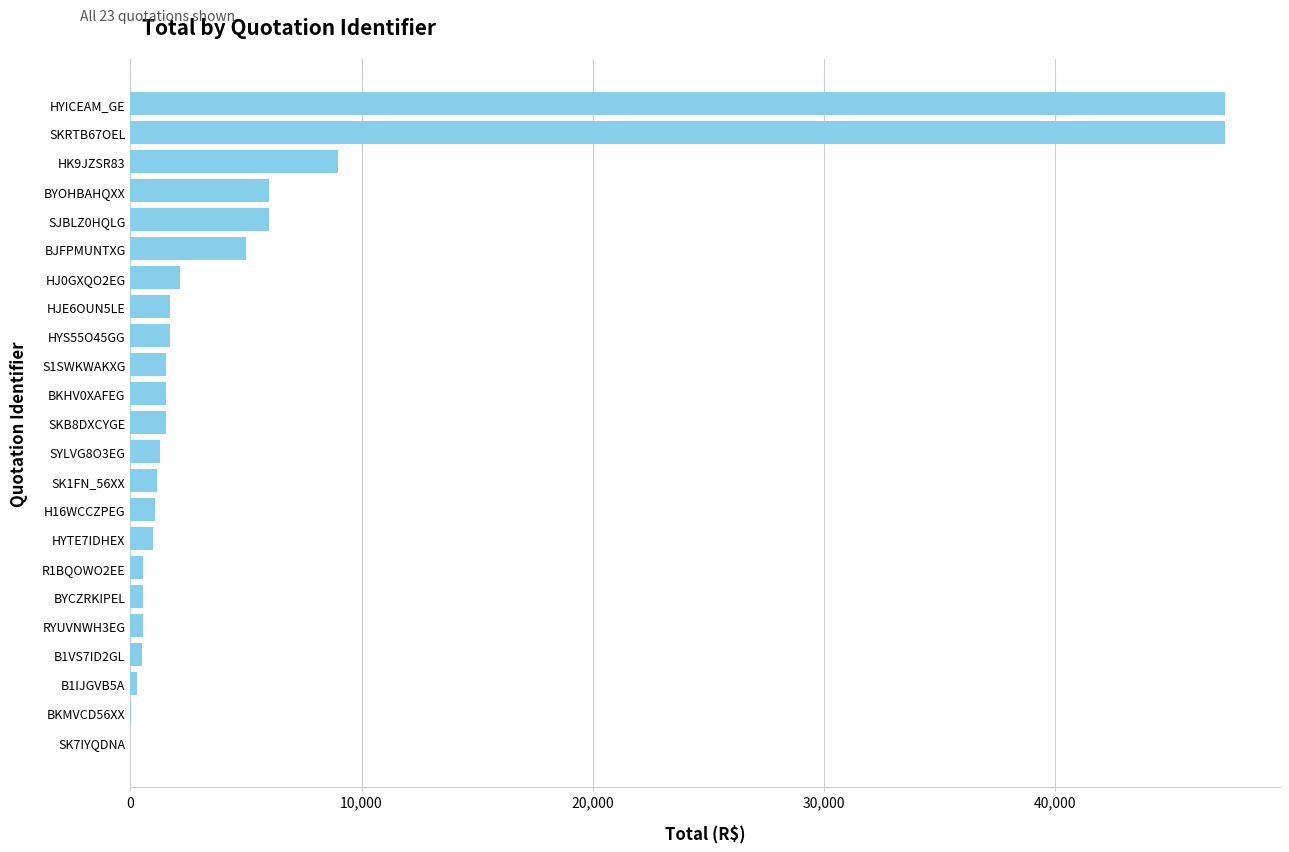

What is the greatest value displayed?

47370.0